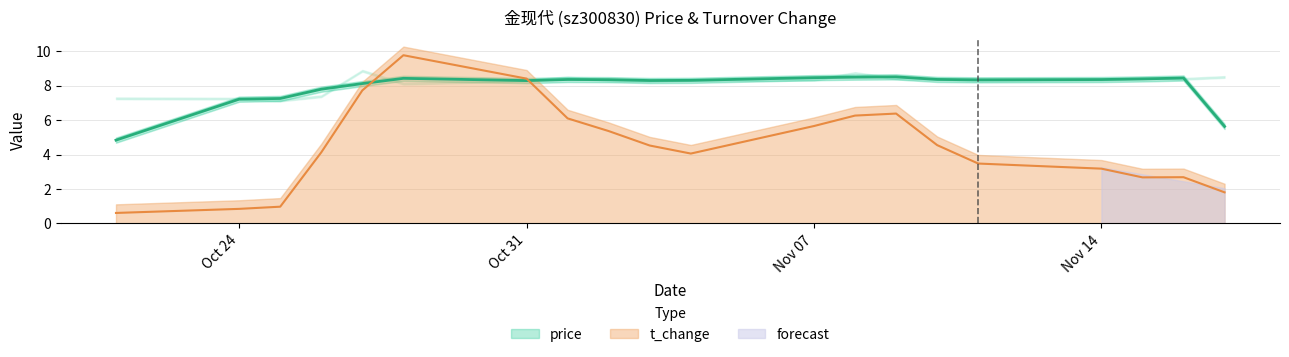

What is the sum of all price values?

163.6